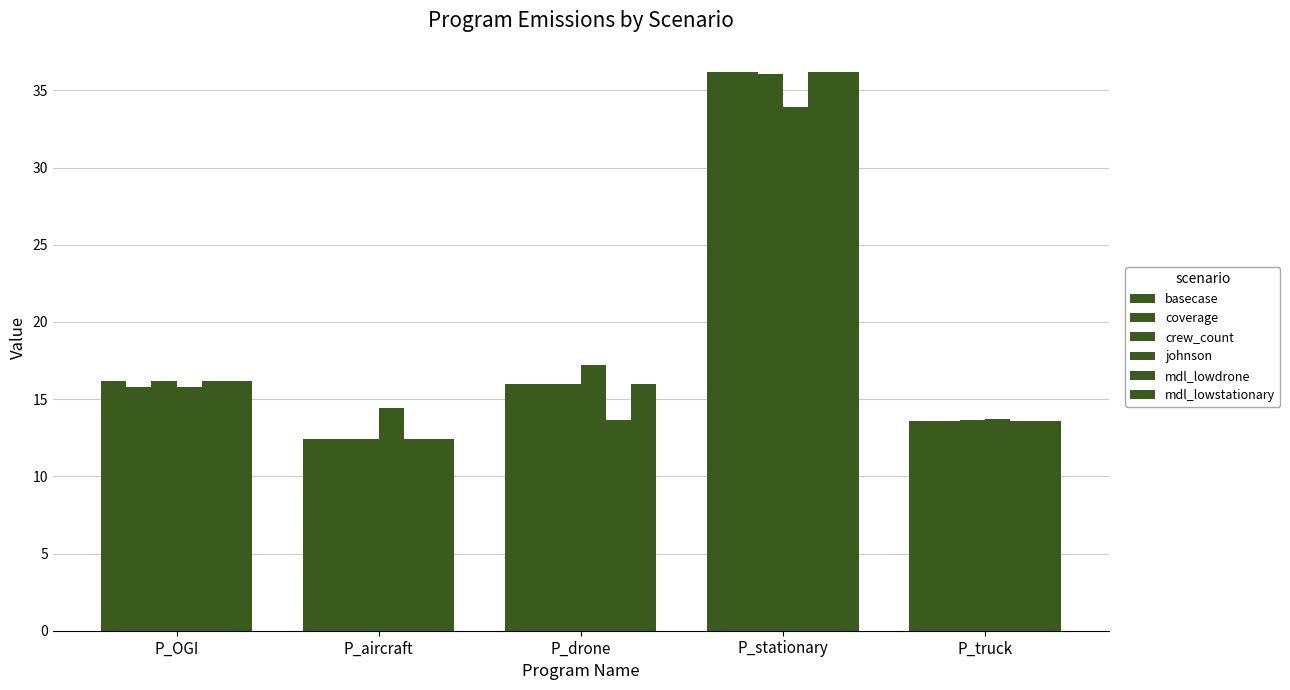

What is the maximum value shown in the chart?

36.2